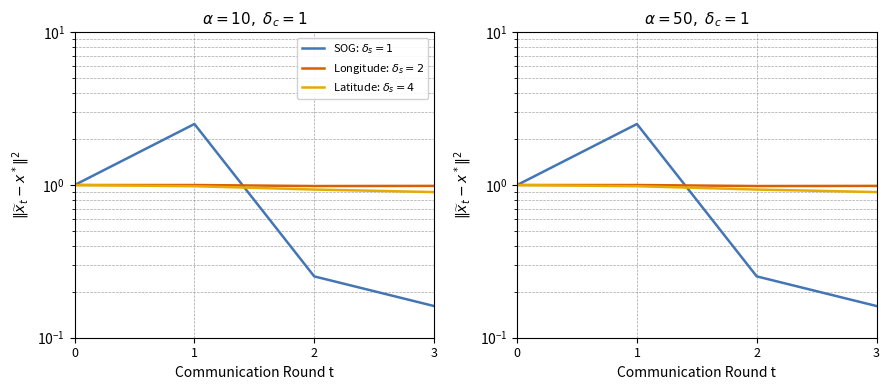

What is the lowest value of the SOG series?

0.2